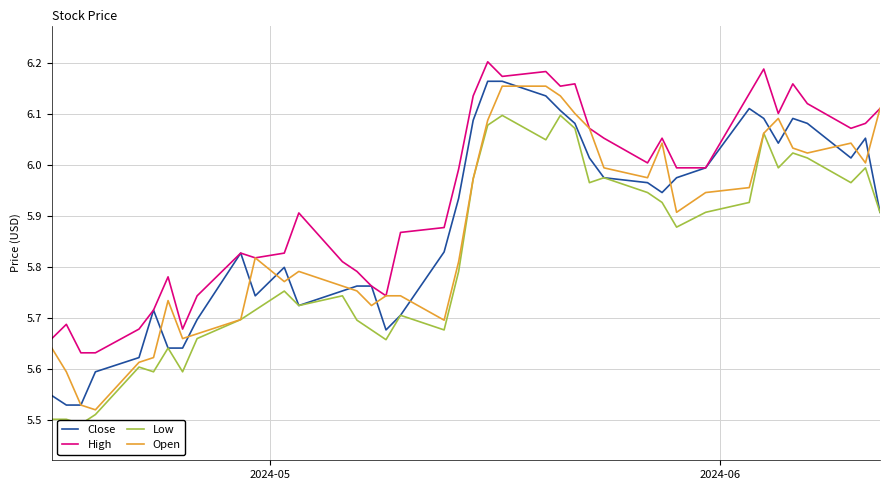

How many data points does each series have?

40